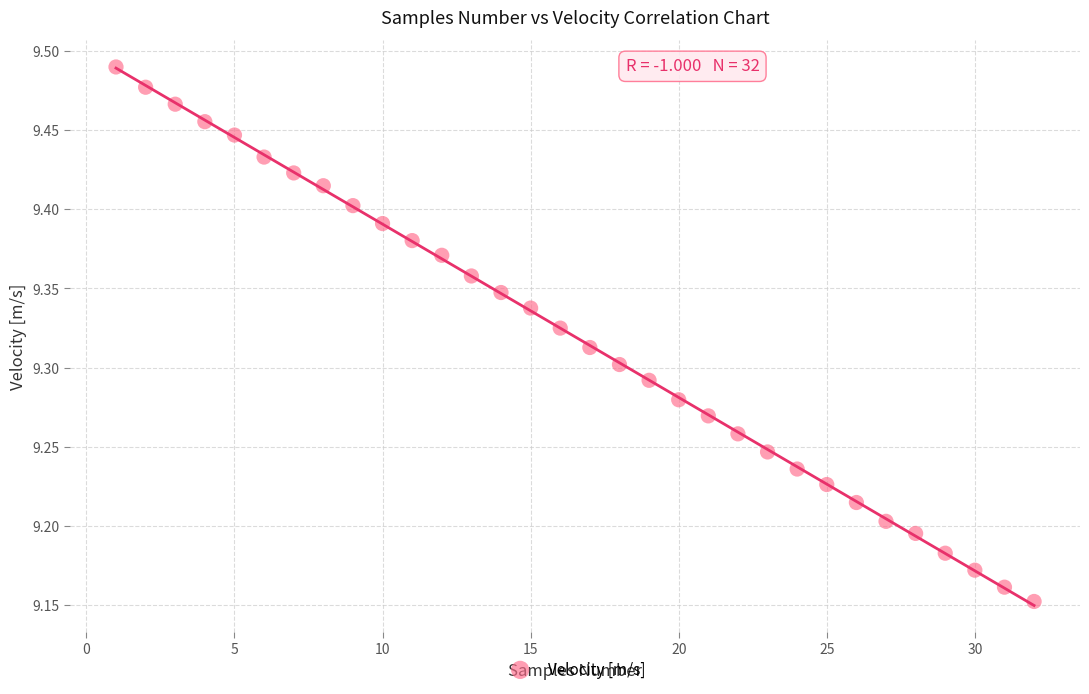

What is the range of Y values (max minus min)?

0.3